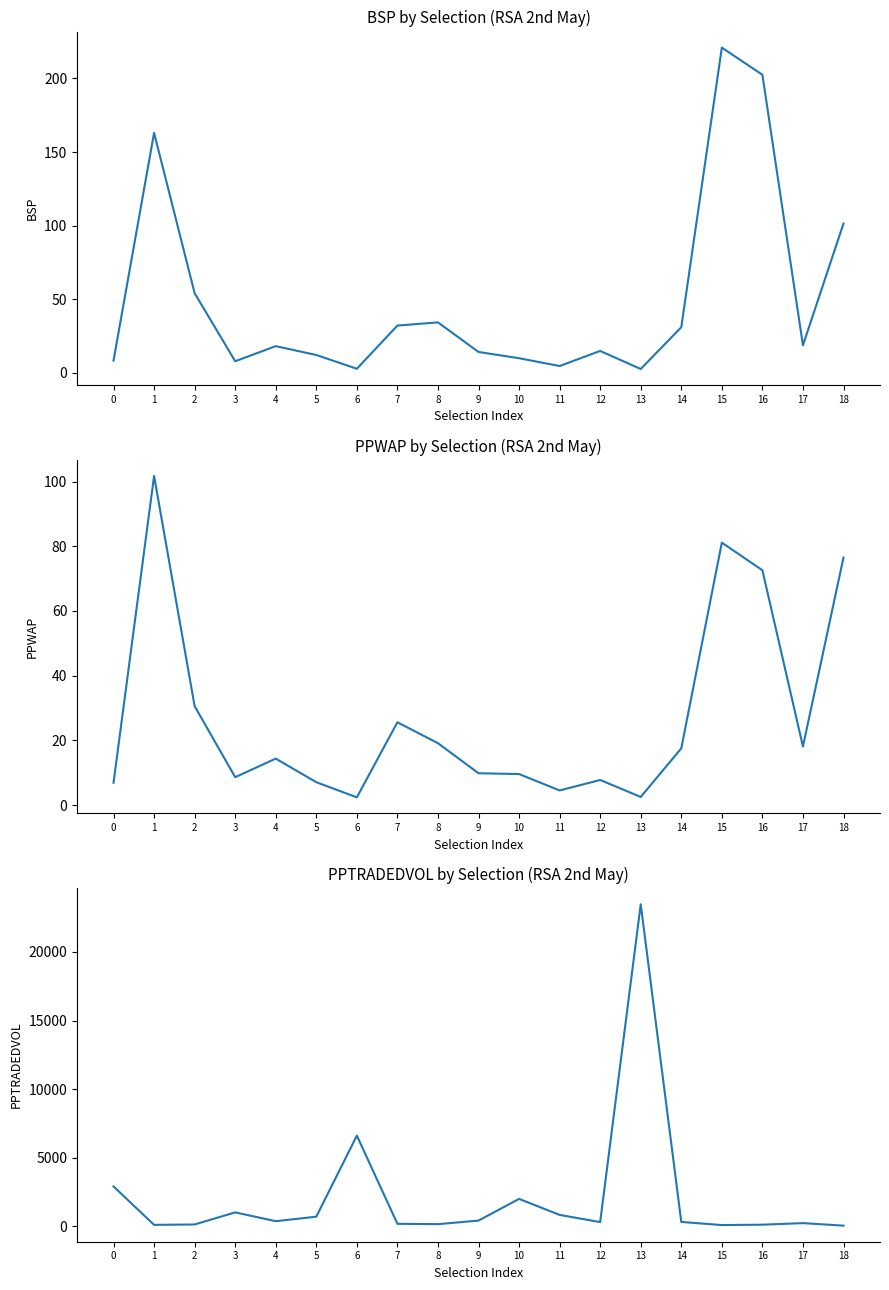

Which has a higher value, 14 or 0?

14